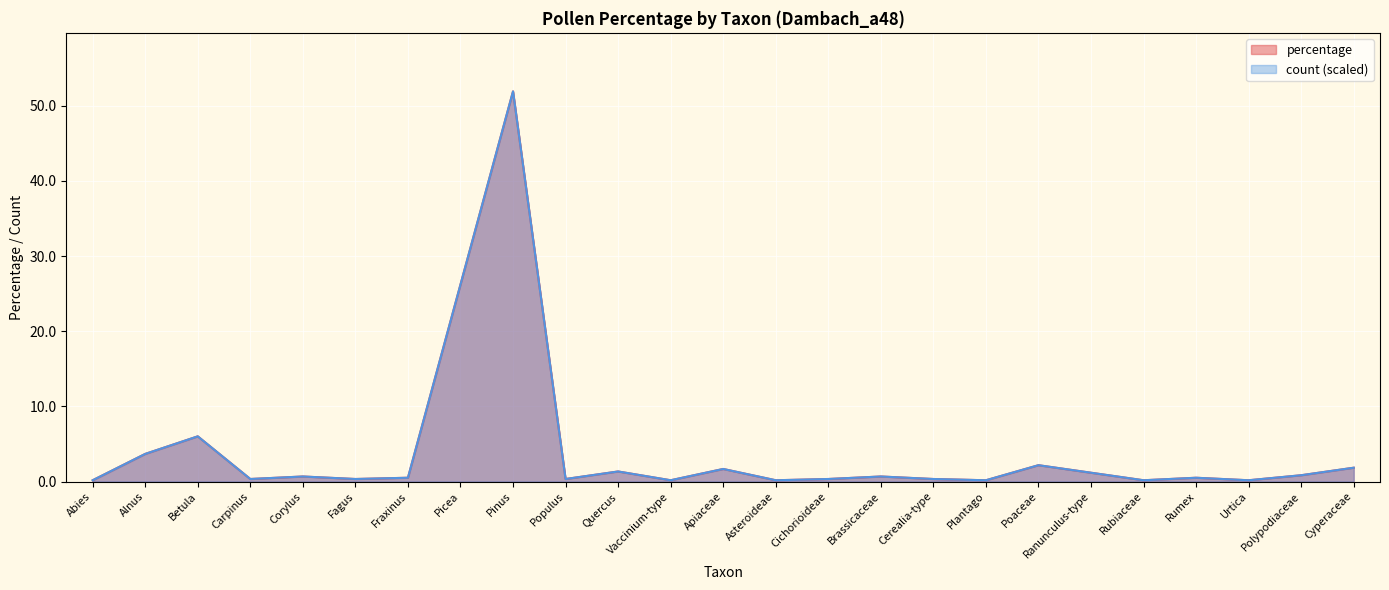

Which series has the largest total across all categories?

percentage